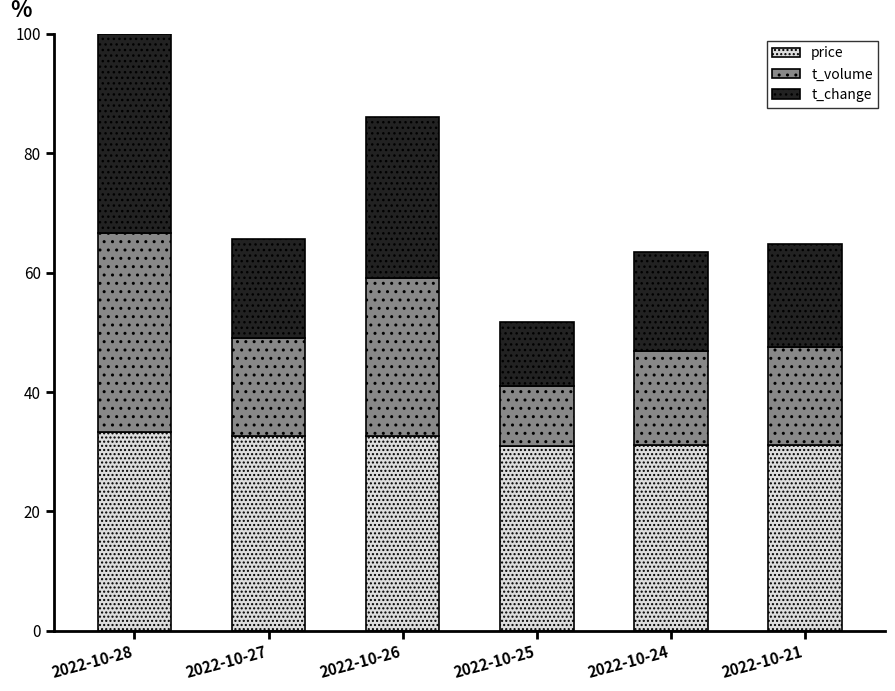

What are all the series names shown in the legend?

price, t_volume, t_change